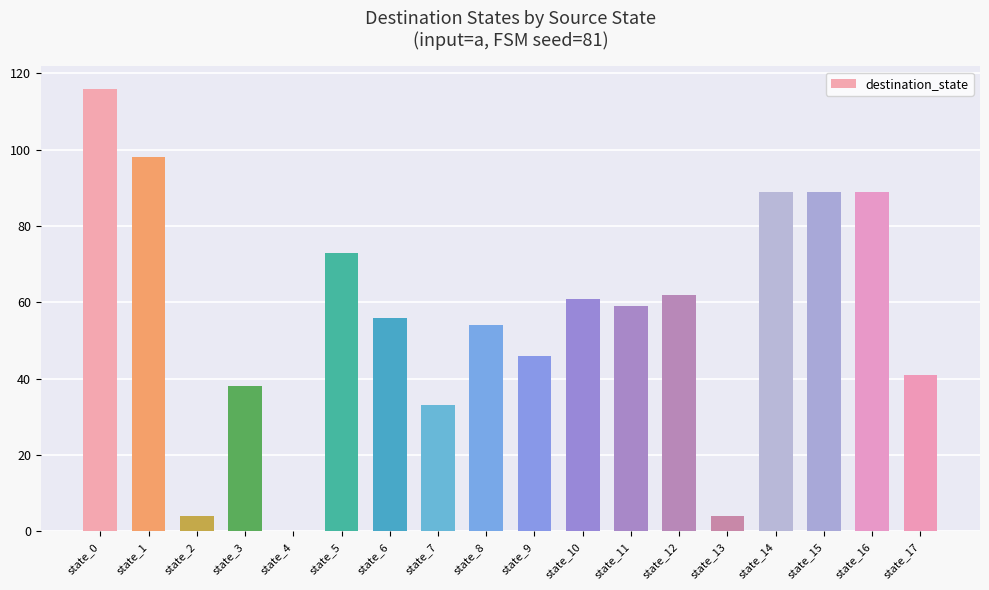

True or false: the data shows 23 at state_16.

False